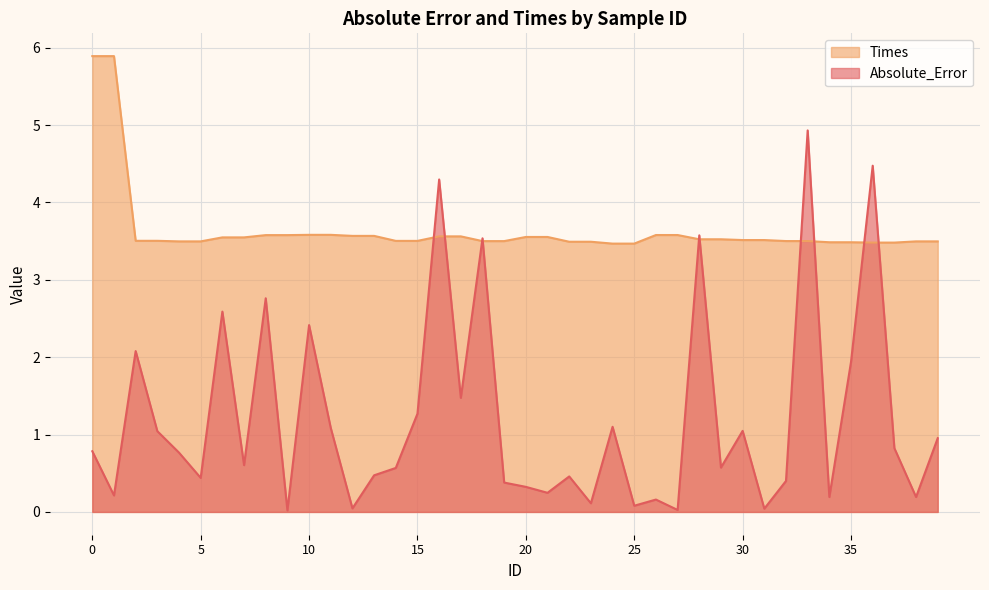

Reading left to right, what are all the values shown in this chart?

Absolute_Error: 0=0.8	1=0.2	2=2.1	3=1.0	4=0.8	5=0.4	6=2.6	7=0.6	8=2.8	9=0.0	10=2.4	11=1.1	12=0.0	13=0.5	14=0.6	15=1.3	16=4.3	17=1.5	18=3.5	19=0.4	20=0.3	21=0.2	22=0.5	23=0.1	24=1.1	25=0.1	26=0.2	27=0.0	28=3.6	29=0.6	30=1.0	31=0.0	32=0.4	33=4.9	34=0.2	35=1.9	36=4.5	37=0.8	38=0.2	39=1.0
Times: 0=5.9	1=5.9	2=3.5	3=3.5	4=3.5	5=3.5	6=3.5	7=3.5	8=3.6	9=3.6	10=3.6	11=3.6	12=3.6	13=3.6	14=3.5	15=3.5	16=3.6	17=3.6	18=3.5	19=3.5	20=3.6	21=3.6	22=3.5	23=3.5	24=3.5	25=3.5	26=3.6	27=3.6	28=3.5	29=3.5	30=3.5	31=3.5	32=3.5	33=3.5	34=3.5	35=3.5	36=3.5	37=3.5	38=3.5	39=3.5